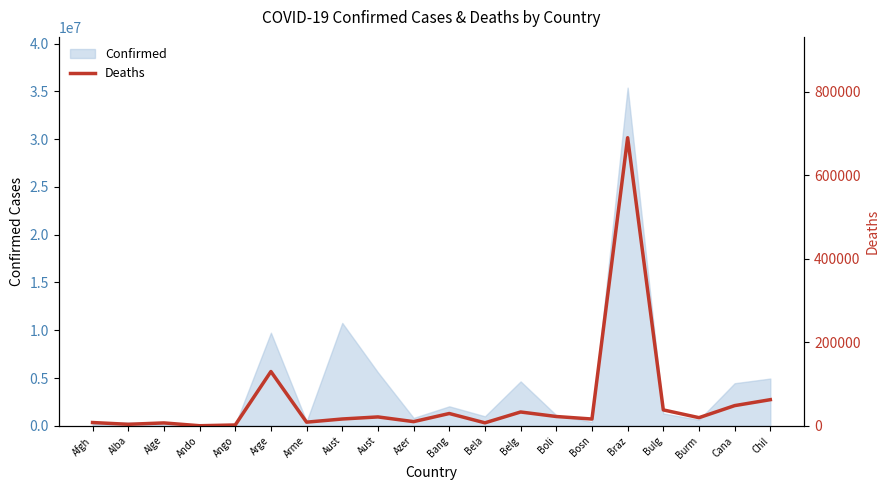

Where does the data first go above 19488?

Arge